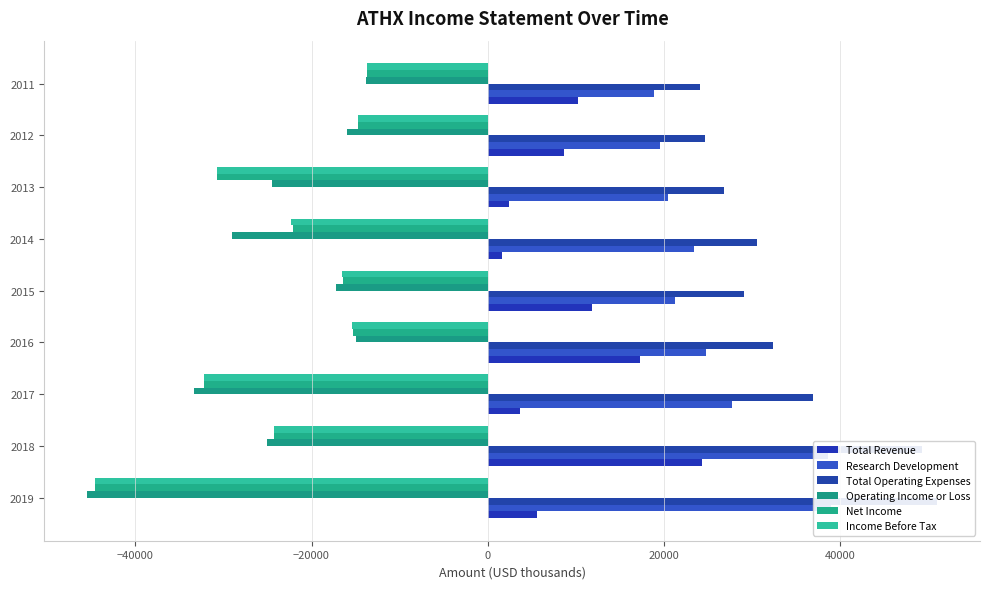

What is the difference between the highest and lowest values at 2012?

40700